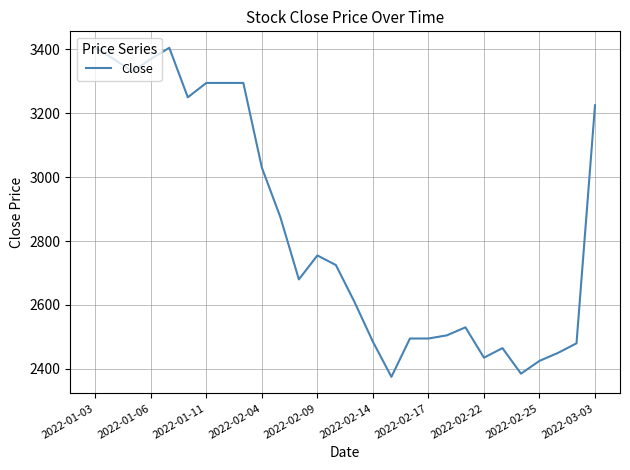

What is the difference between the maximum and minimum values?

1030